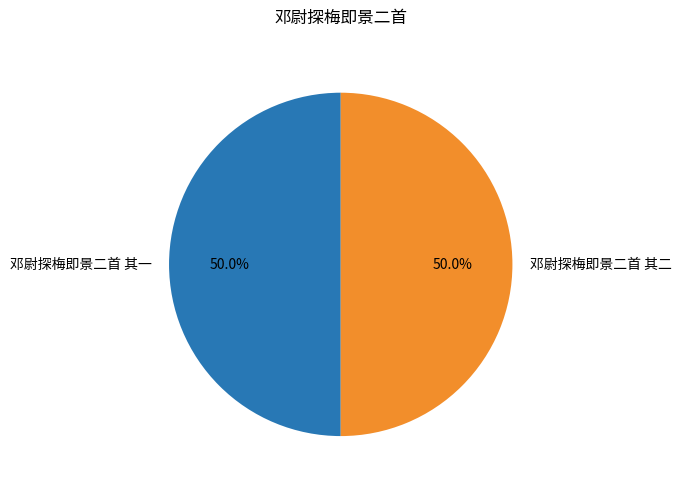

True or false: 邓尉探梅即景二首 其一 accounts for 50% of the total.

True